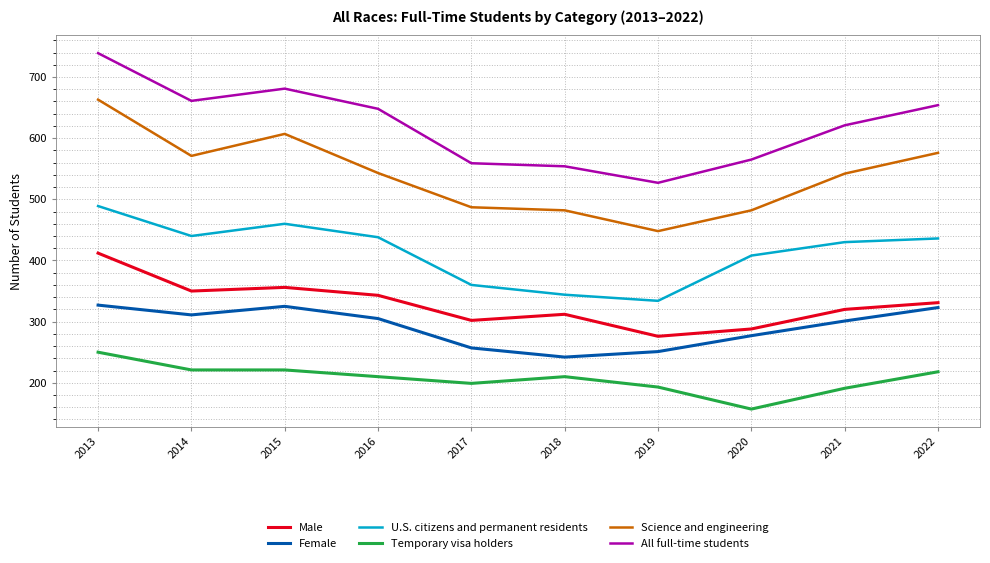

At how many categories does at least one series exceed 633?

5